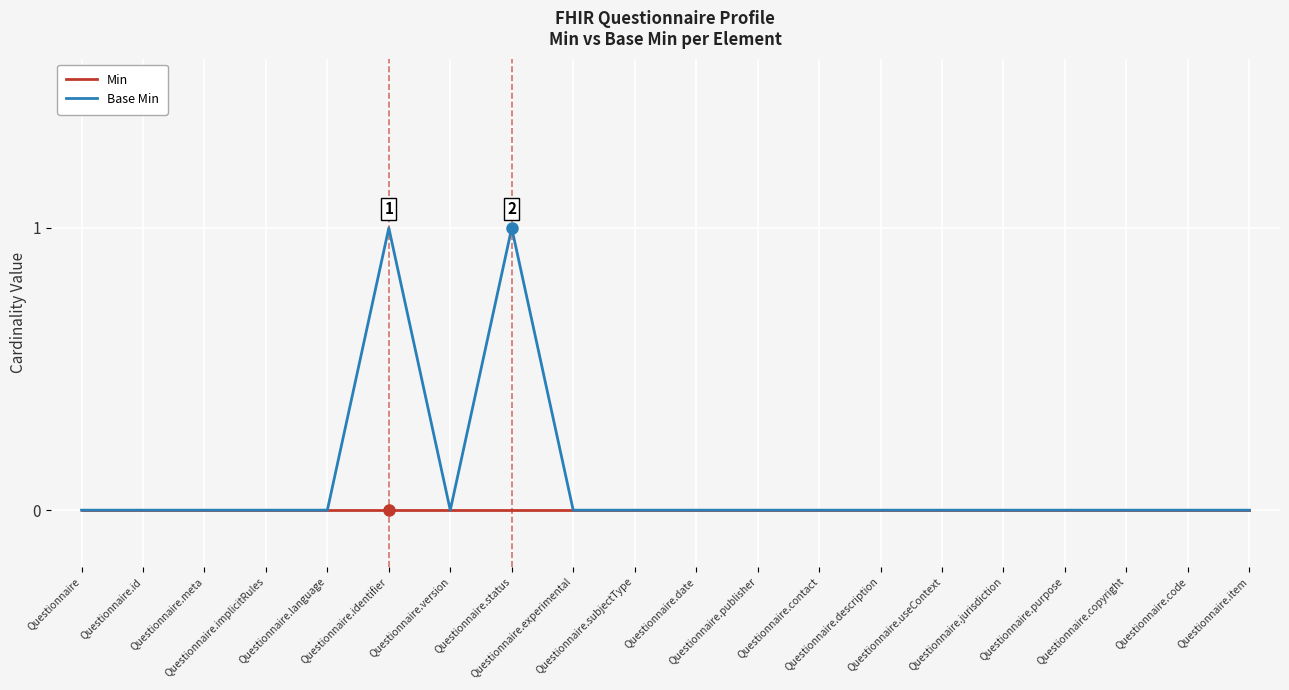

Which series has the largest total across all categories?

Base Min